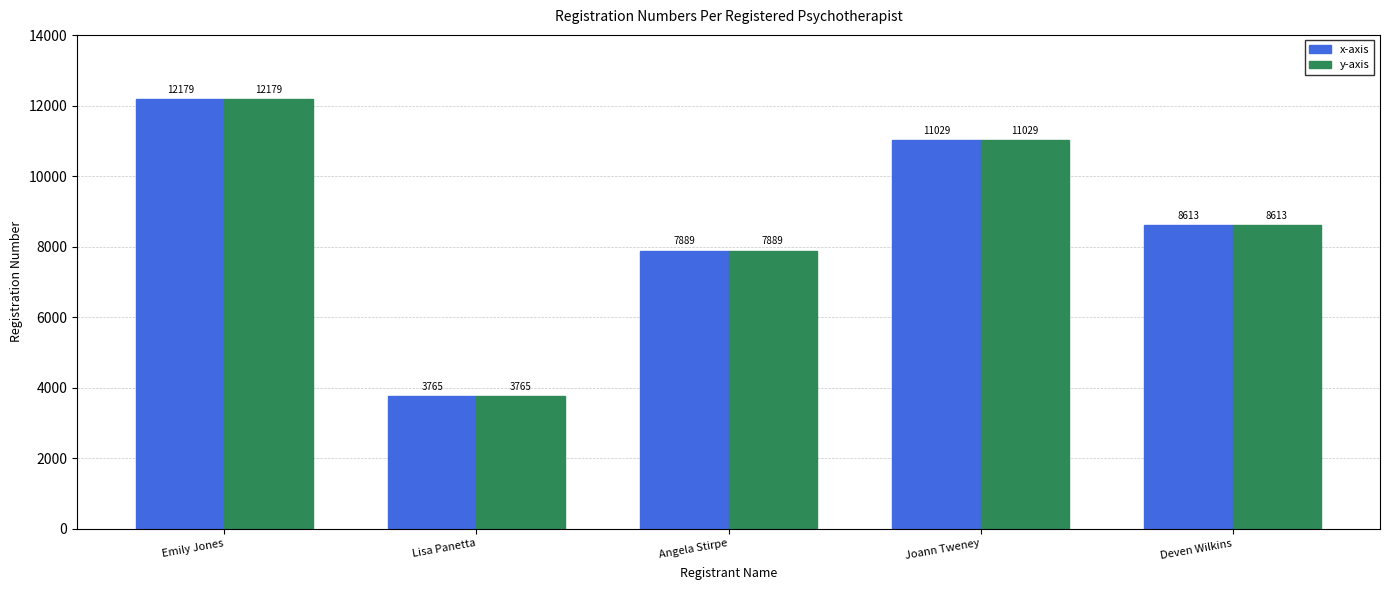

What is the sum of the x-axis values at Emily Jones and Deven Wilkins?

20792